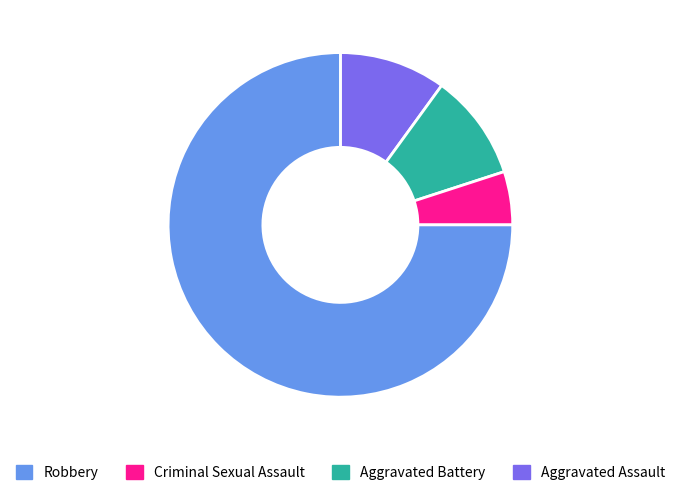

Does any single category account for the majority?

Yes